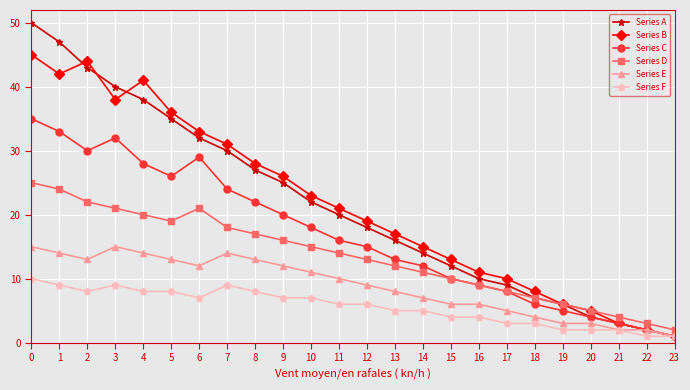

Count the number of data series in this chart.

6